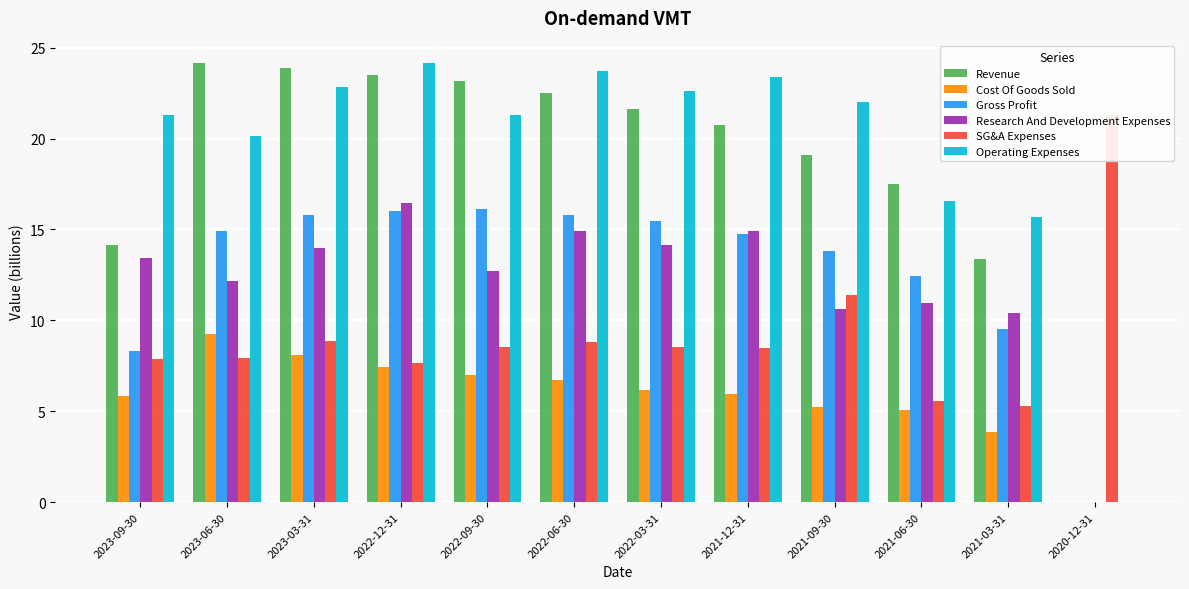

How many data points does each series have?

12